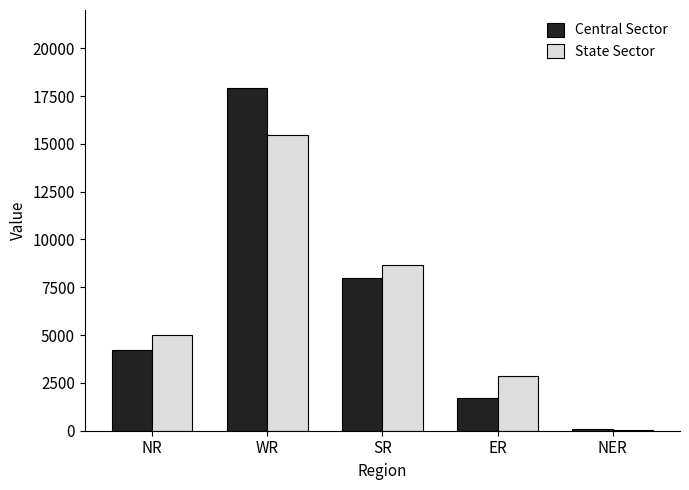

How many series are shown in this chart?

2